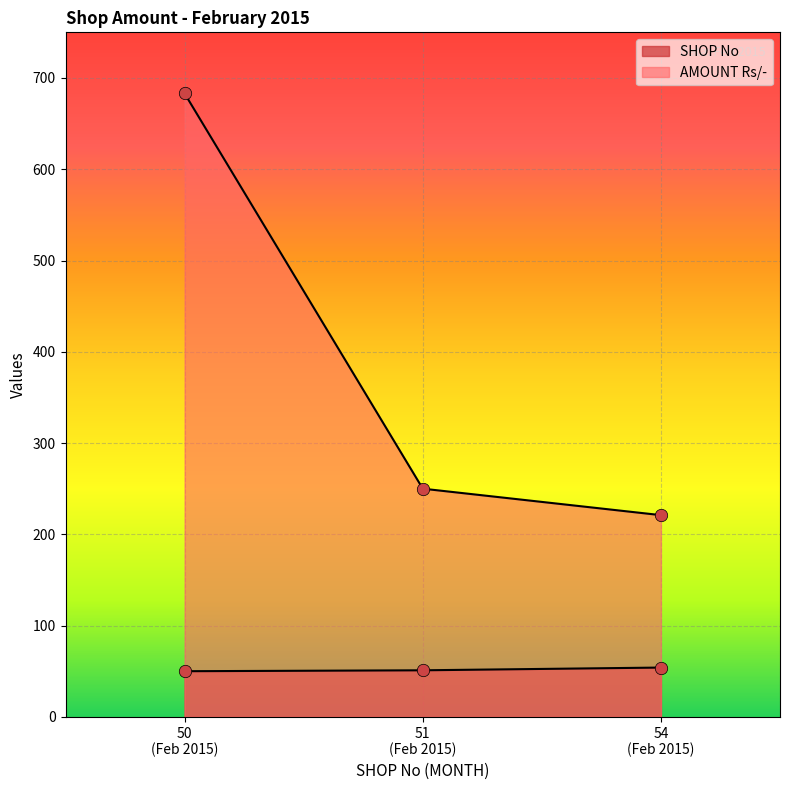

Which series has the largest Y range (max minus min)?

AMOUNT Rs/-